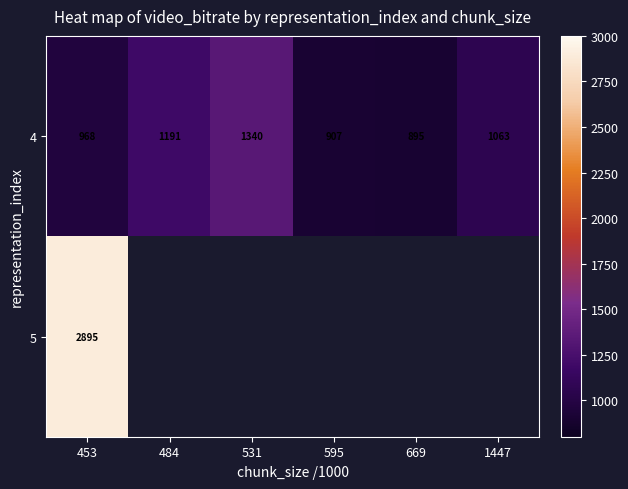

What is the difference between the 4 values at 453 and 1447?

95